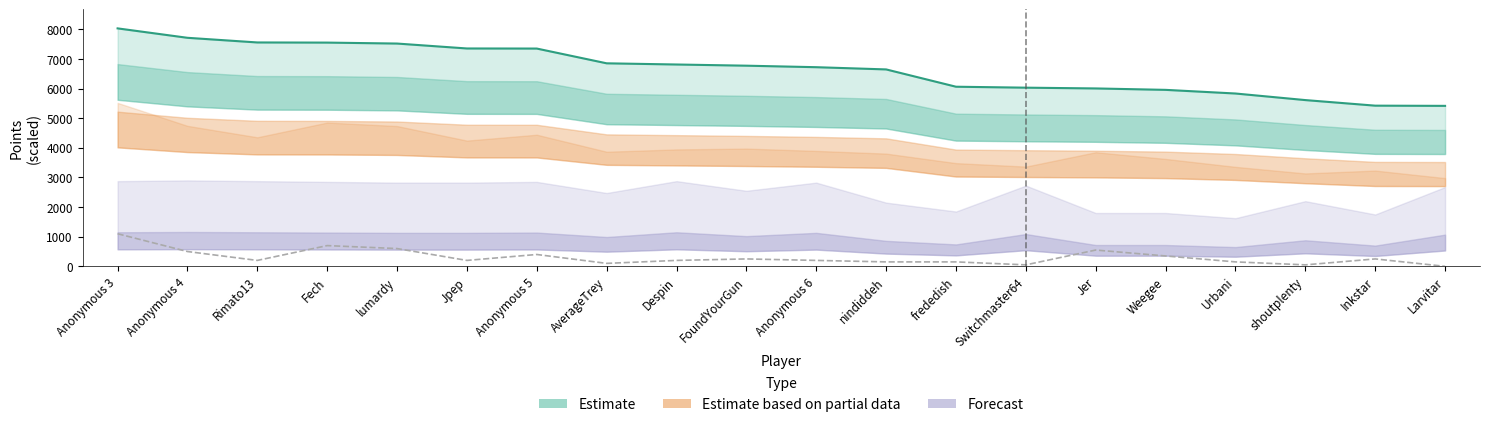

How many lines are shown in the chart?

2